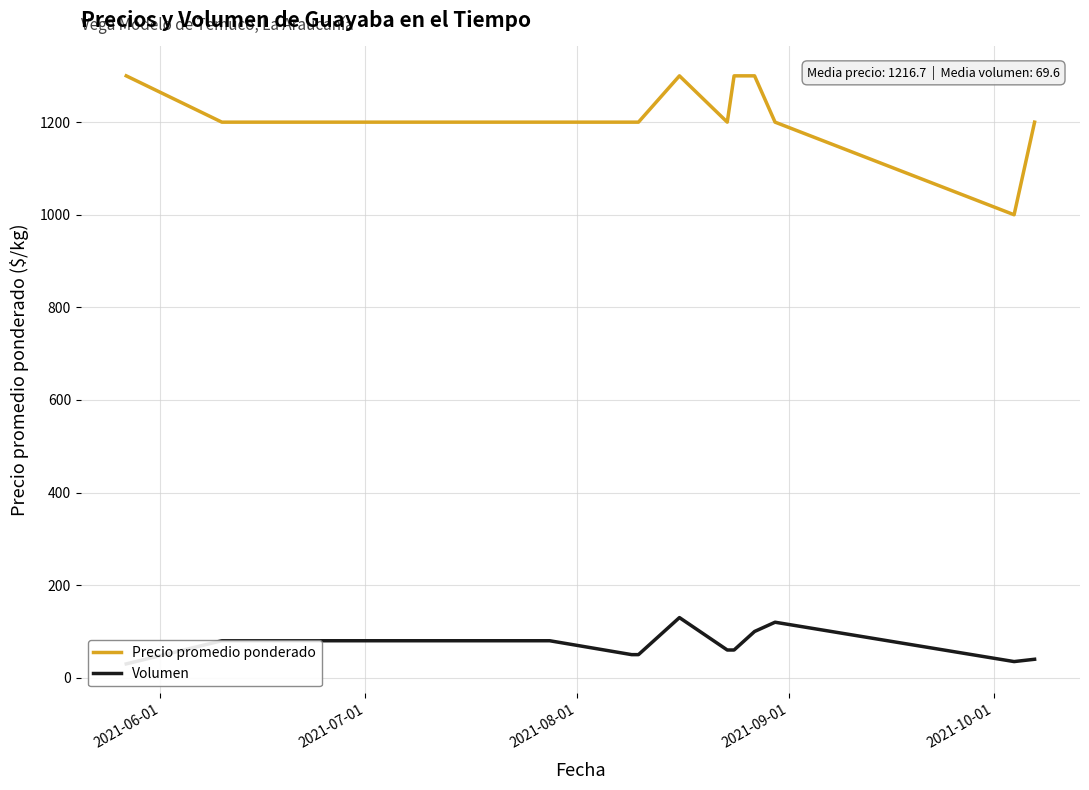

What is the smallest value displayed?

30